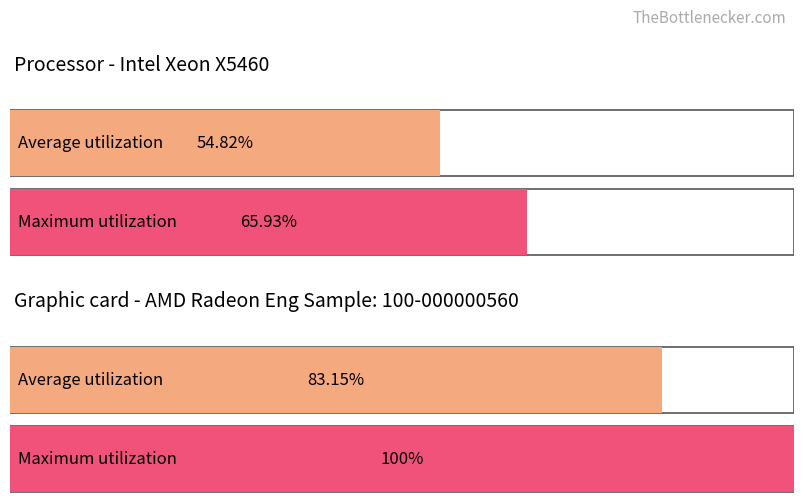

Count the number of data series in this chart.

2